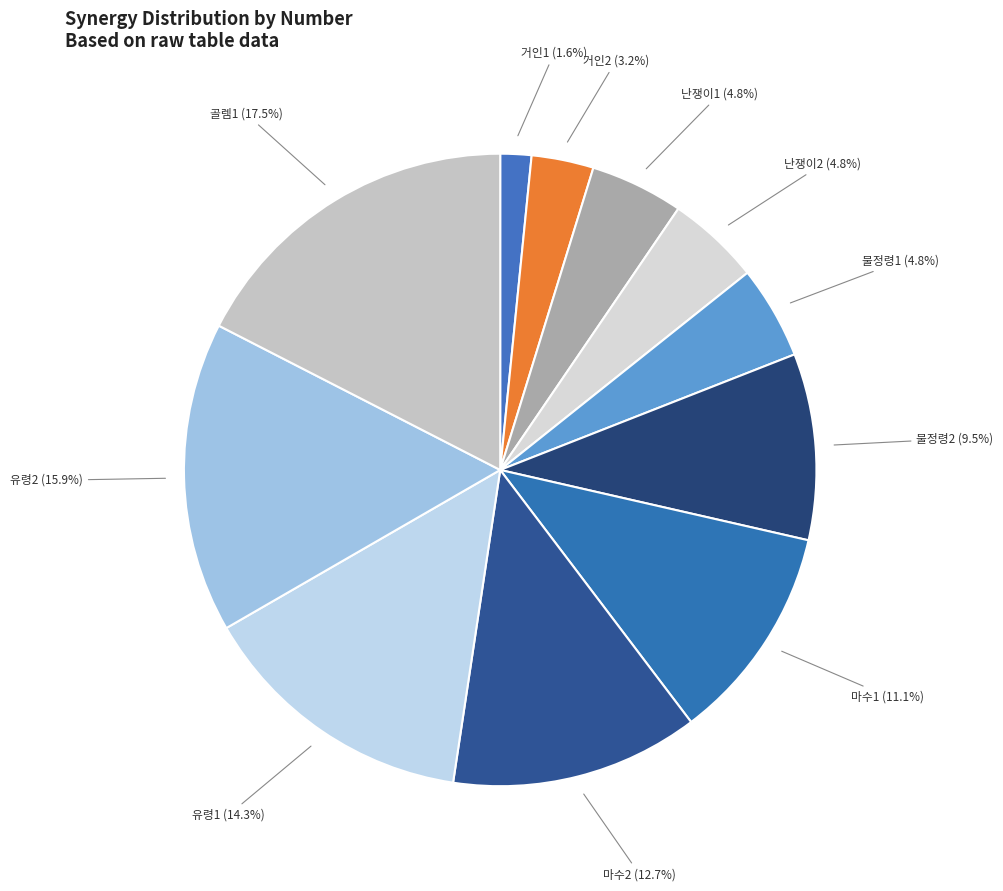

What percentage is the 마수1 slice, to the nearest percent?

11%